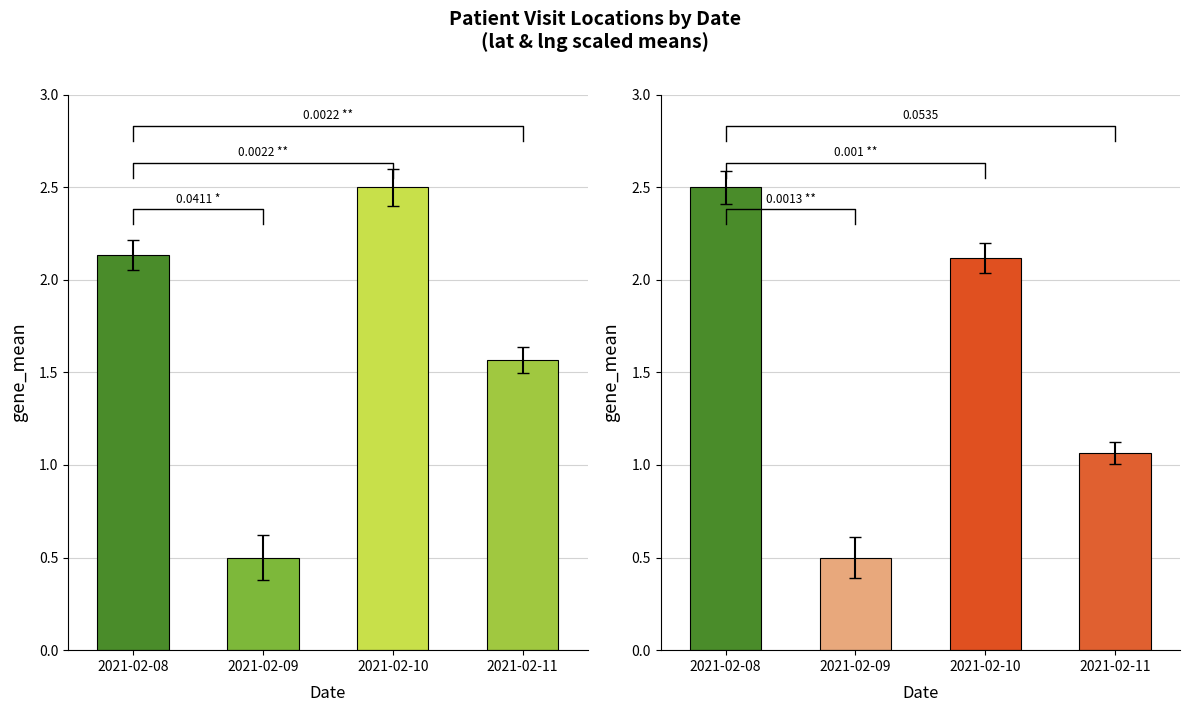

Reading right to left, what are all the values shown in this chart?

mean_lat_scaled: 1.6	2.5	0.5	2.1
mean_lng_scaled: 1.1	2.1	0.5	2.5